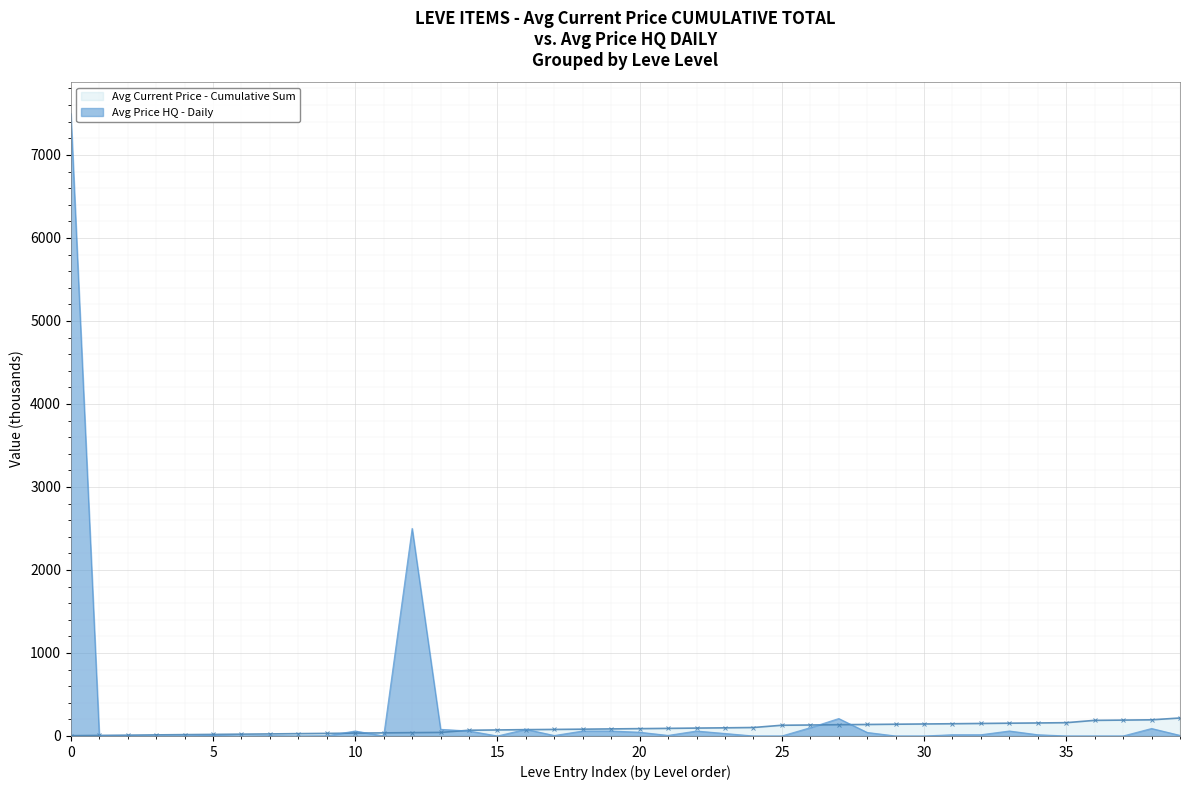

List the series in order of their peak value, lowest first.

Avg Current Price - Cumulative Sum, Avg Price HQ - Daily